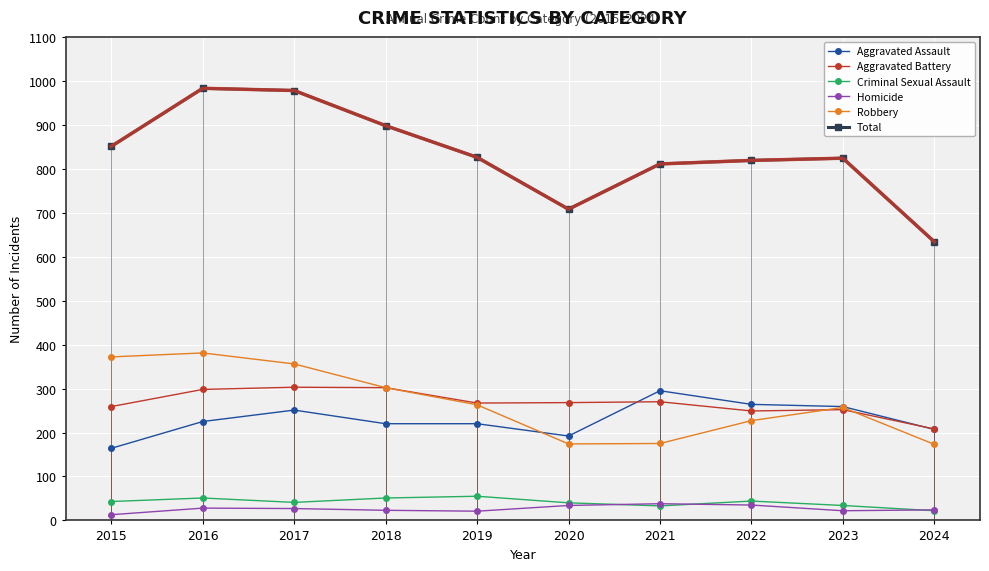

What is the total value across all series at 2023?

1648